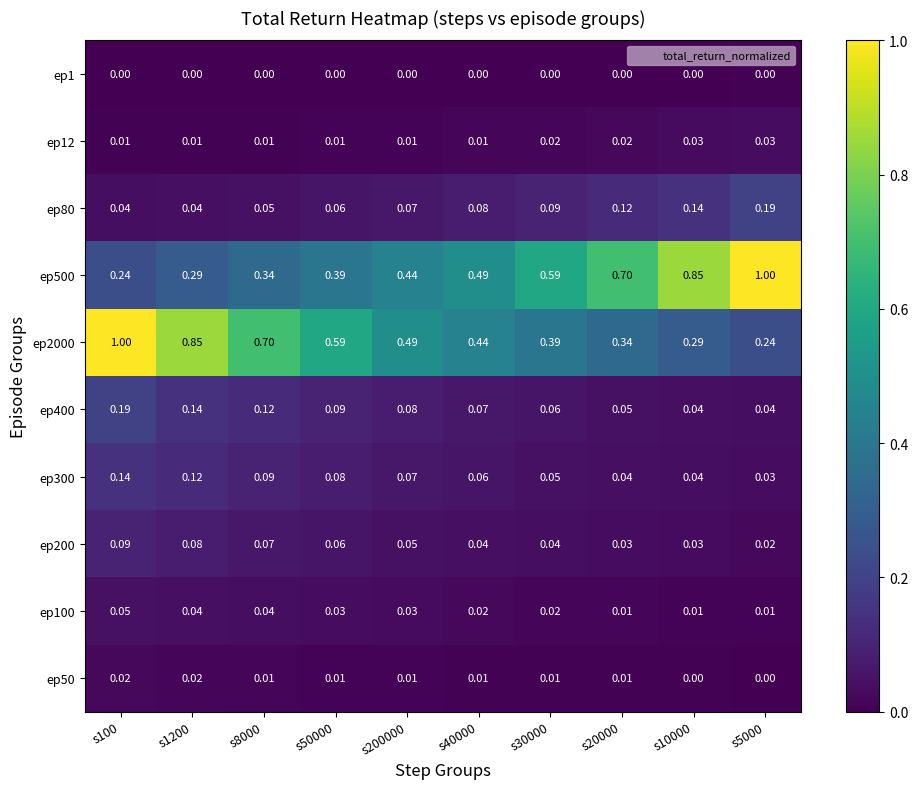

Is the value of ep2000 at s40000 greater than the value of ep1 at s40000?

Yes